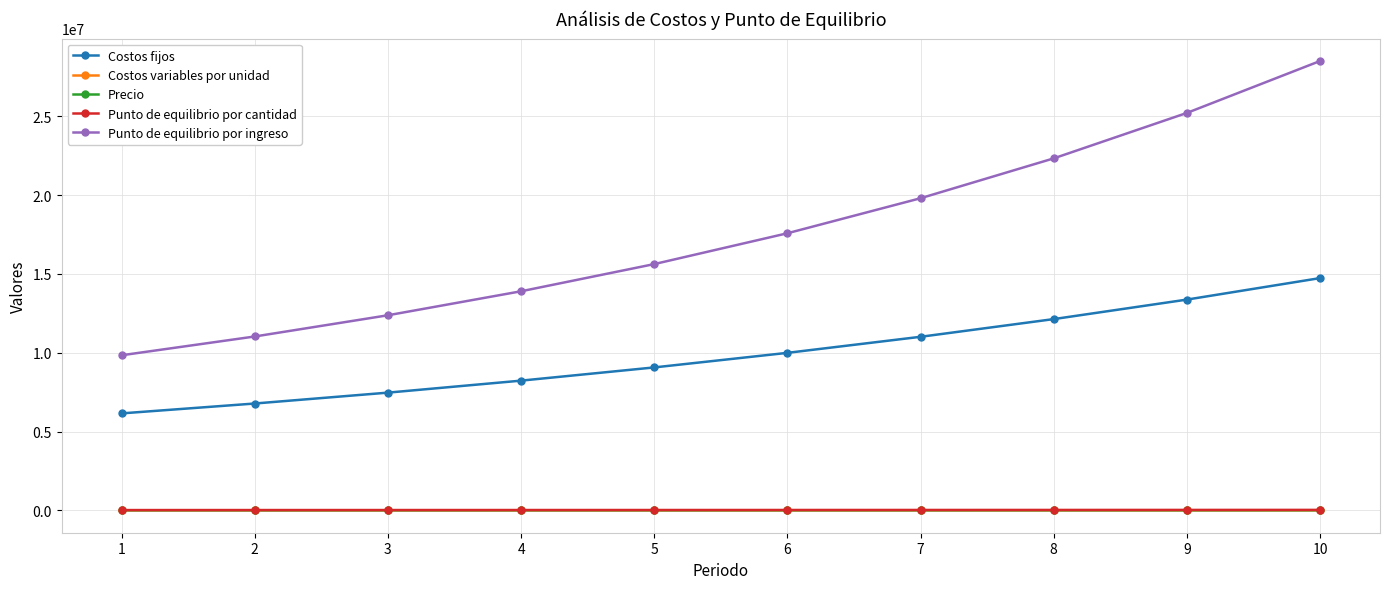

Which series changed the most between 2 and 8?

Punto de equilibrio por ingreso